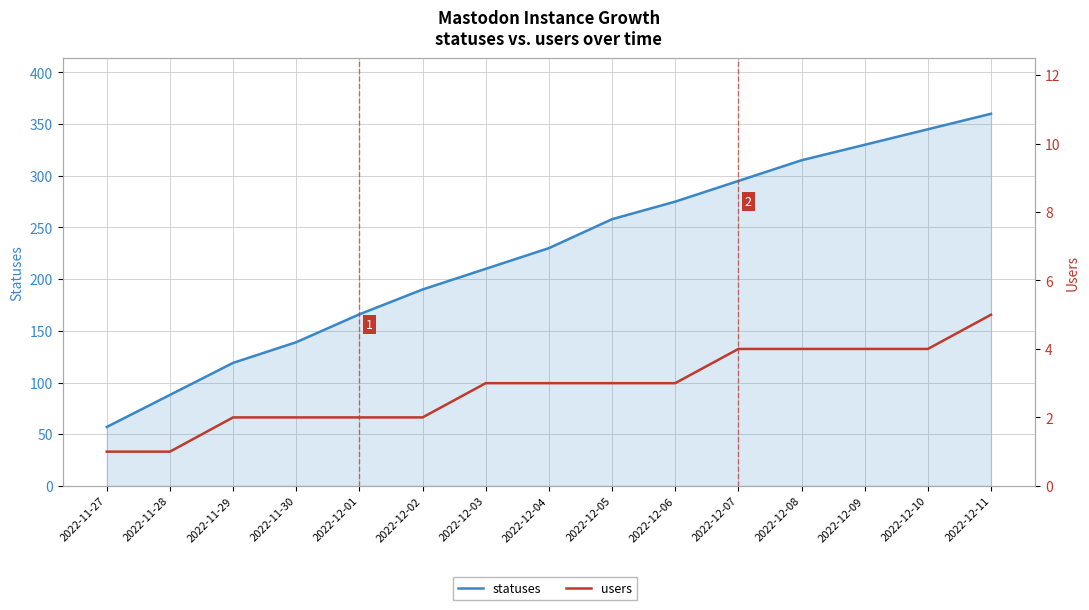

List the labels in order of statuses value, smallest first.

2022-11-27, 2022-11-28, 2022-11-29, 2022-11-30, 2022-12-01, 2022-12-02, 2022-12-03, 2022-12-04, 2022-12-05, 2022-12-06, 2022-12-07, 2022-12-08, 2022-12-09, 2022-12-10, 2022-12-11